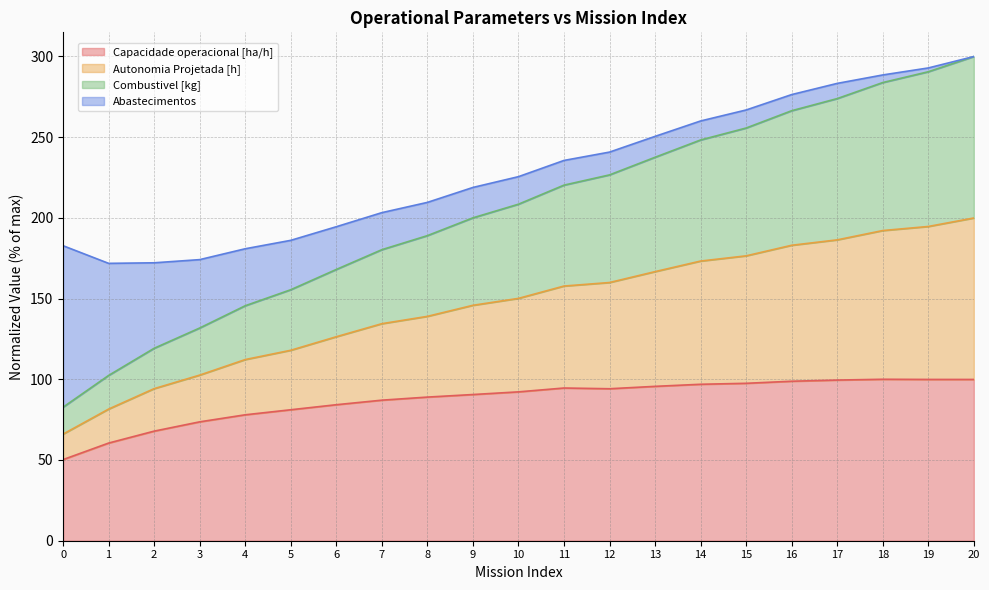

What value does the Capacidade operacional [ha/h] series have at 11?

94.6